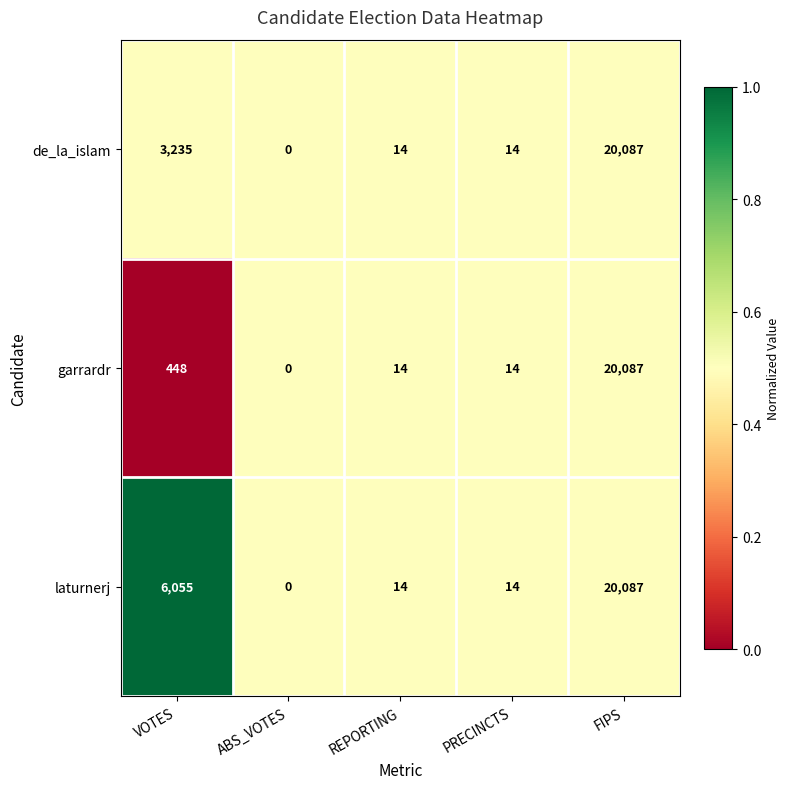

At which category is the sum across all series the highest?

FIPS